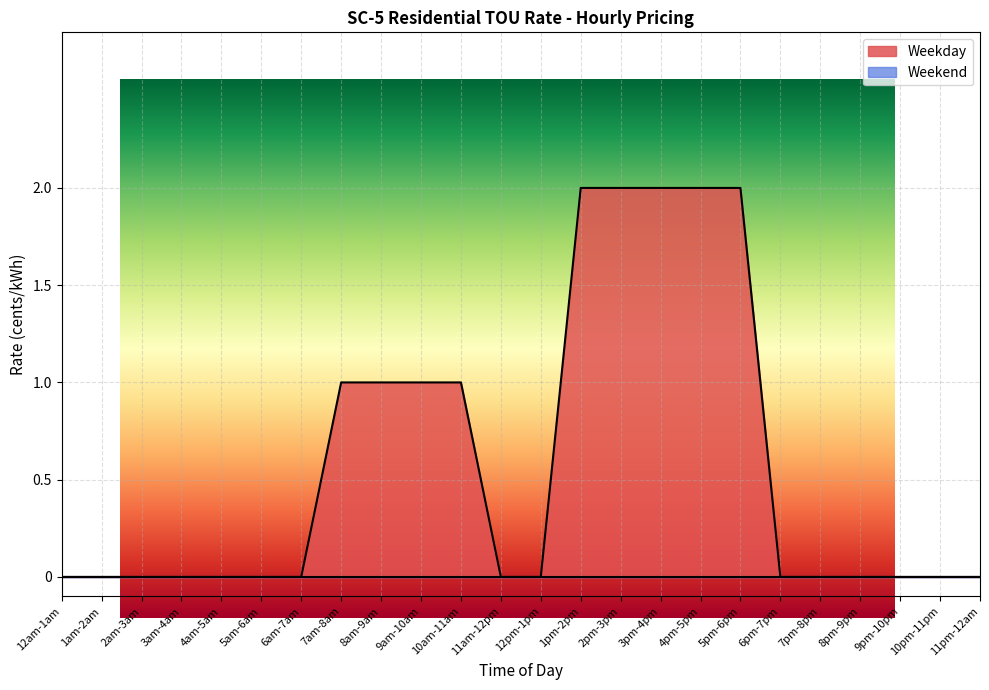

The value at 6am-7am is 0. True or false?

True